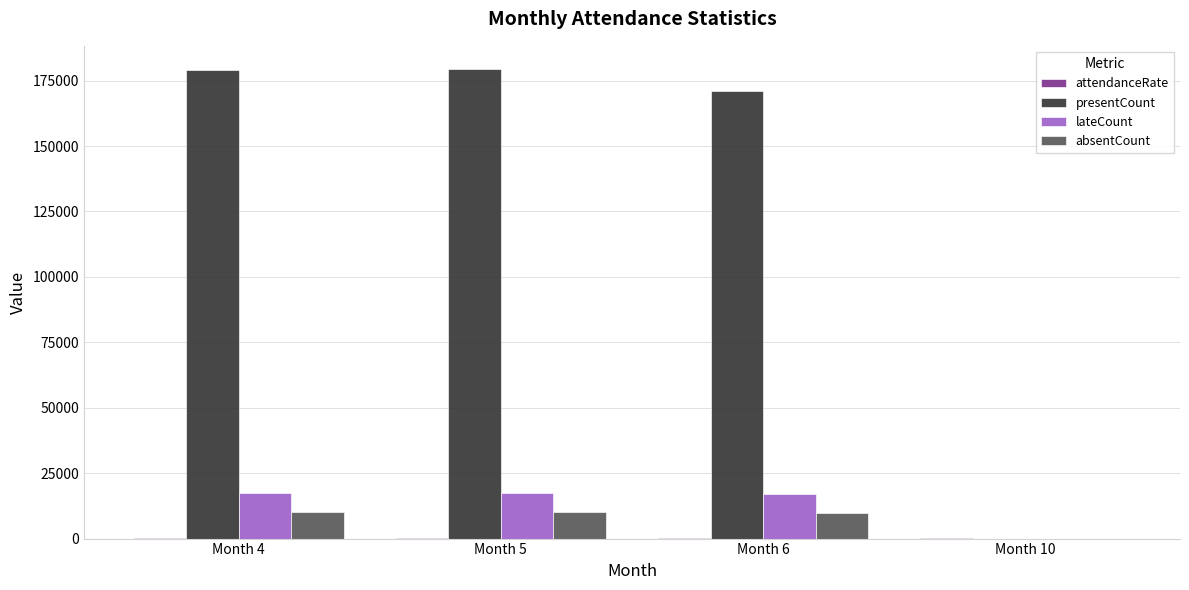

What is the spread (max minus min) of values at Month 6?

170884.7